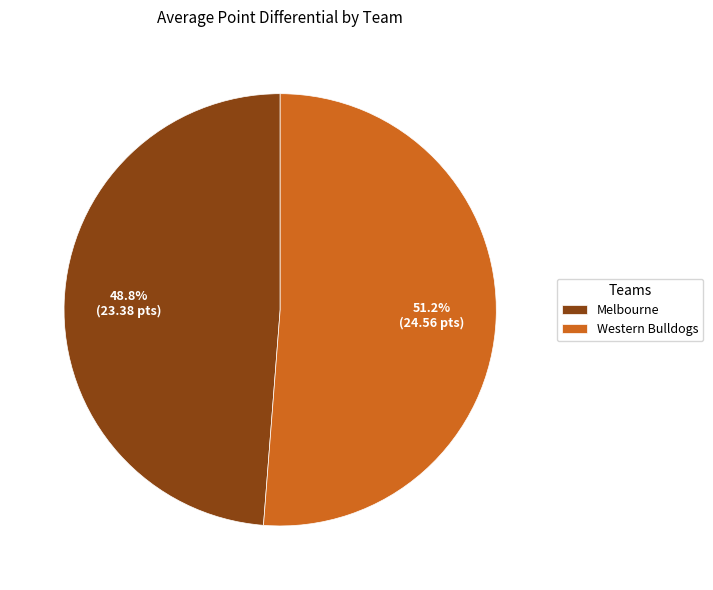

Which category has the biggest portion of the pie?

Western Bulldogs